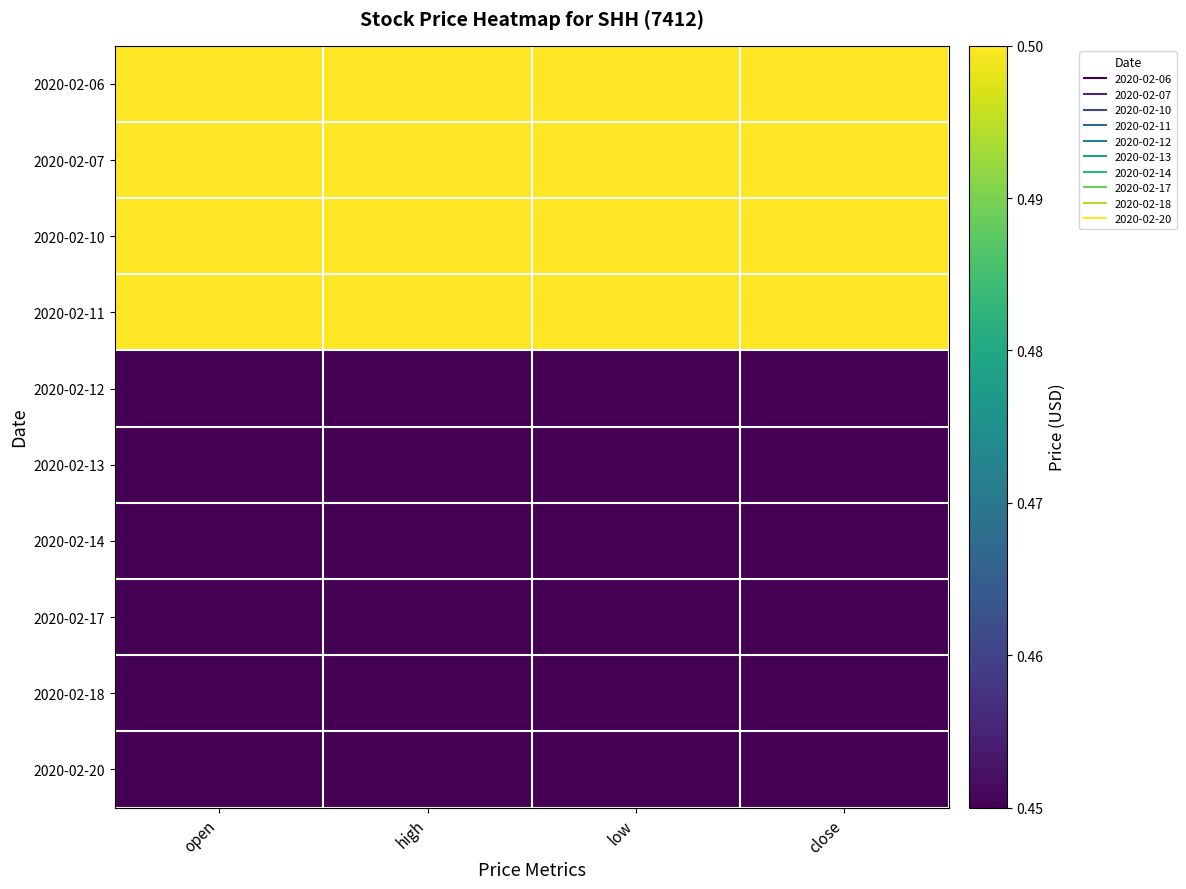

Which category has the highest value across all series?

open